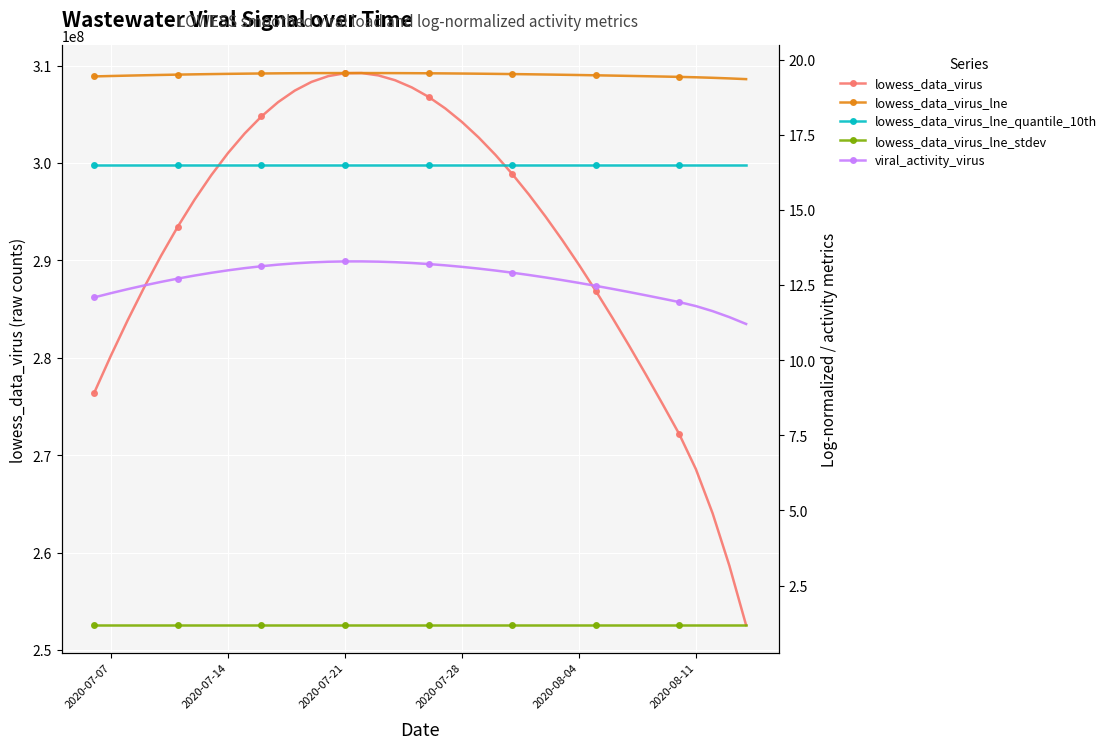

At how many categories does at least one series exceed 9382618?

40